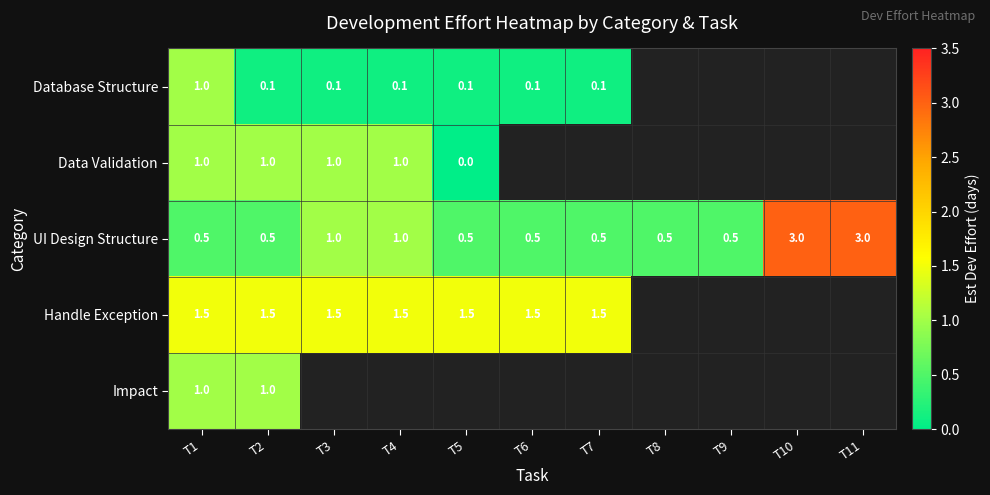

The Handle Exception series shows 1.5 at T4. True or false?

True